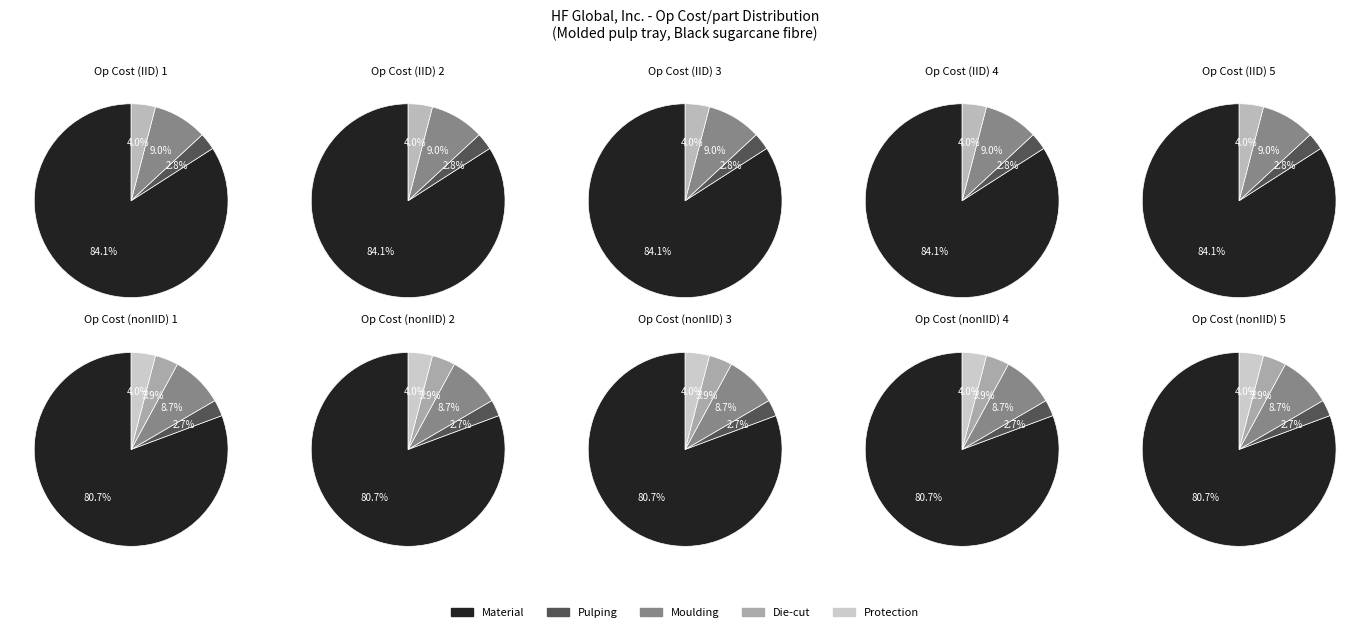

How many slices are in this pie chart?

5